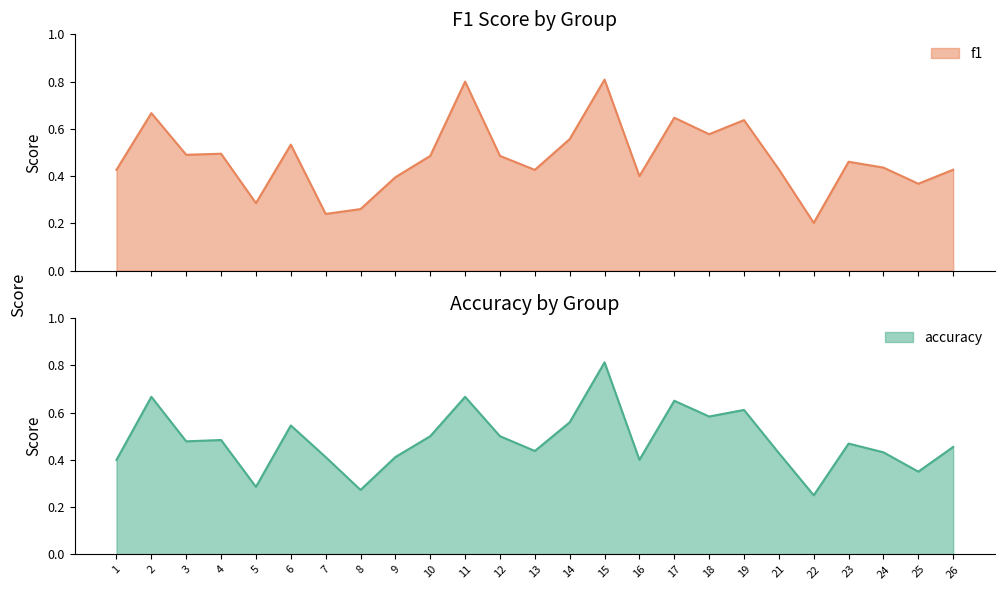

What are all the series names shown in the legend?

f1, accuracy